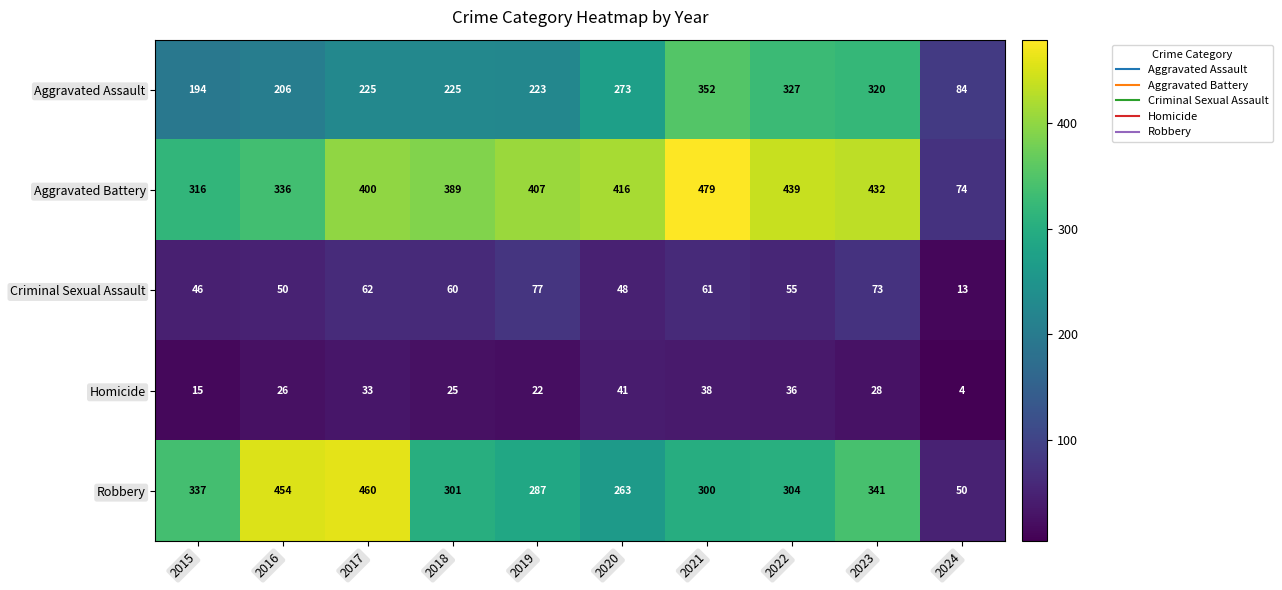

What is the difference between the Aggravated Battery values at 2020 and 2021?

63